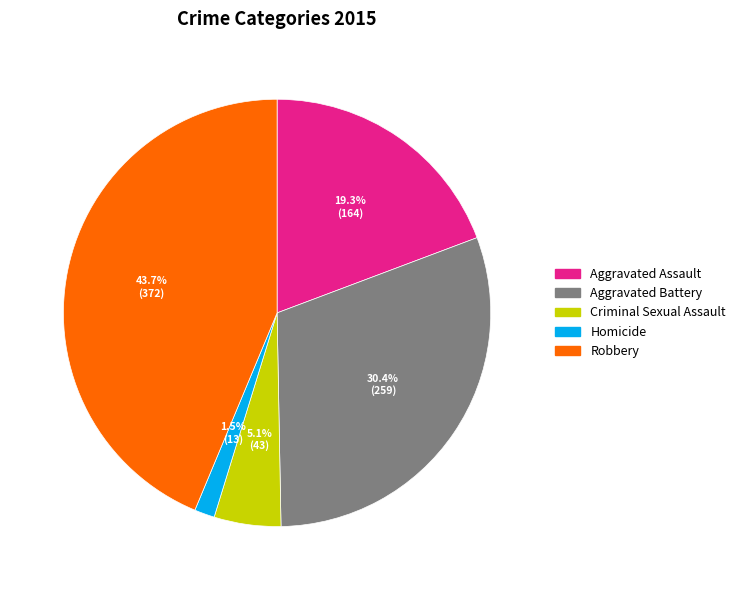

How many slices are in this pie chart?

5